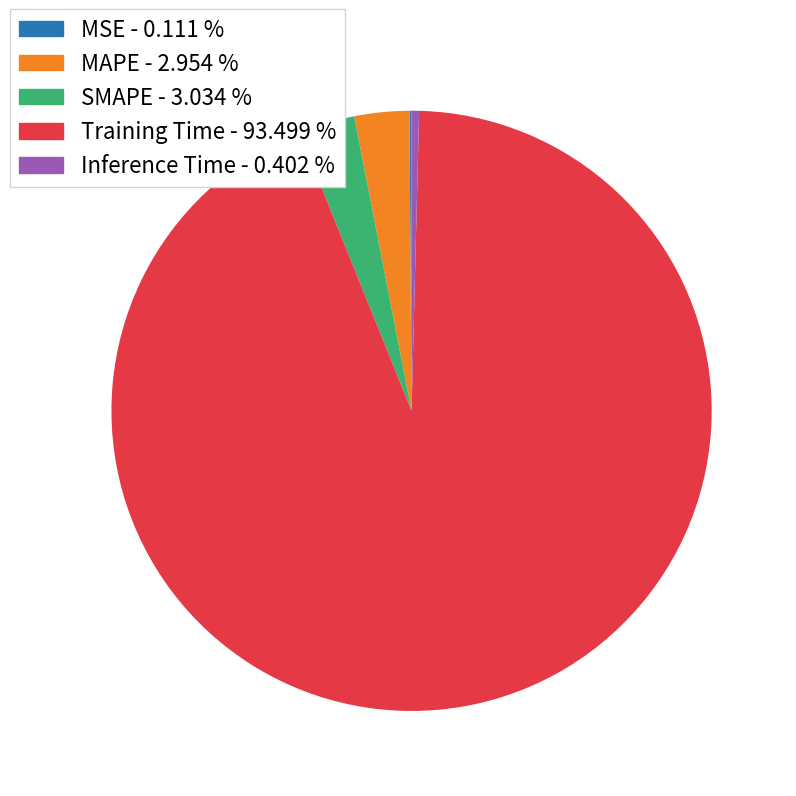

Combined, do Inference Time and Training Time account for over 50%?

Yes